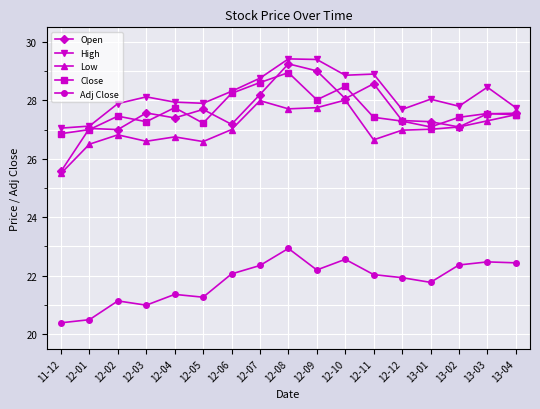

How many data points does each series have?

17